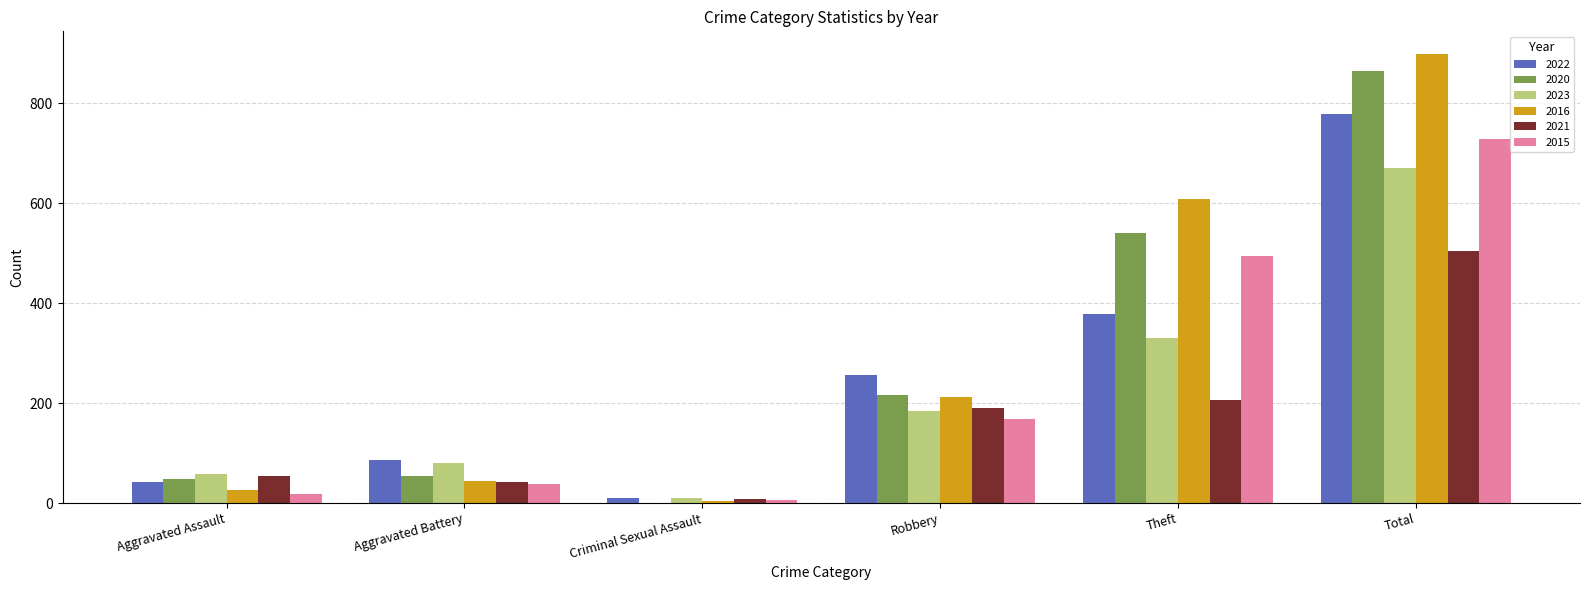

Which series changed the most between Robbery and Theft?

2016